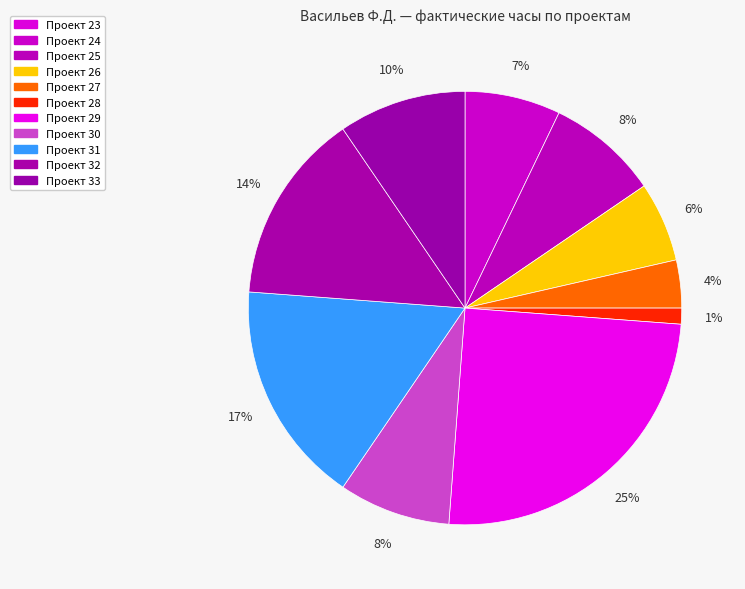

To the nearest percent, what is the average slice percentage?

9%